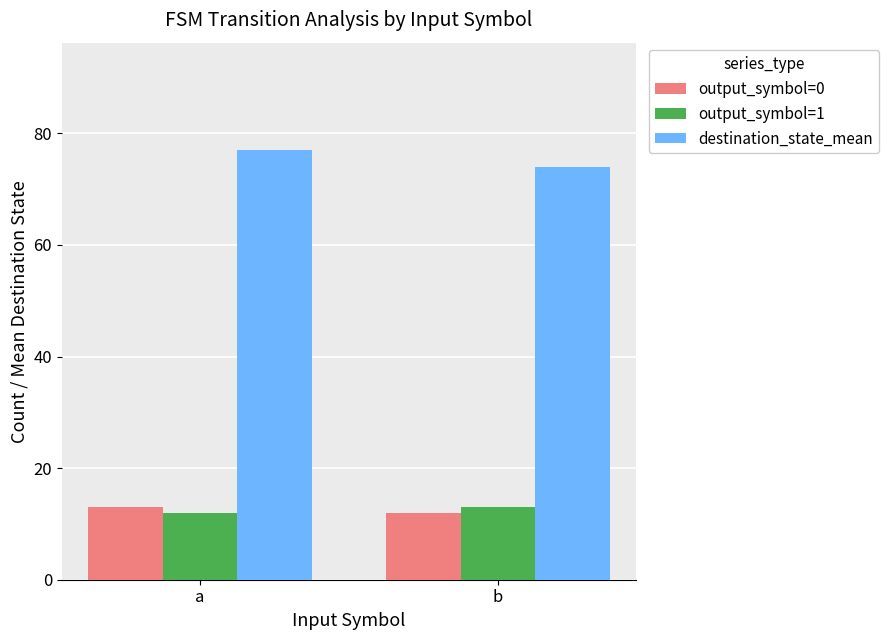

At which label does output_symbol=0 reach its peak?

a